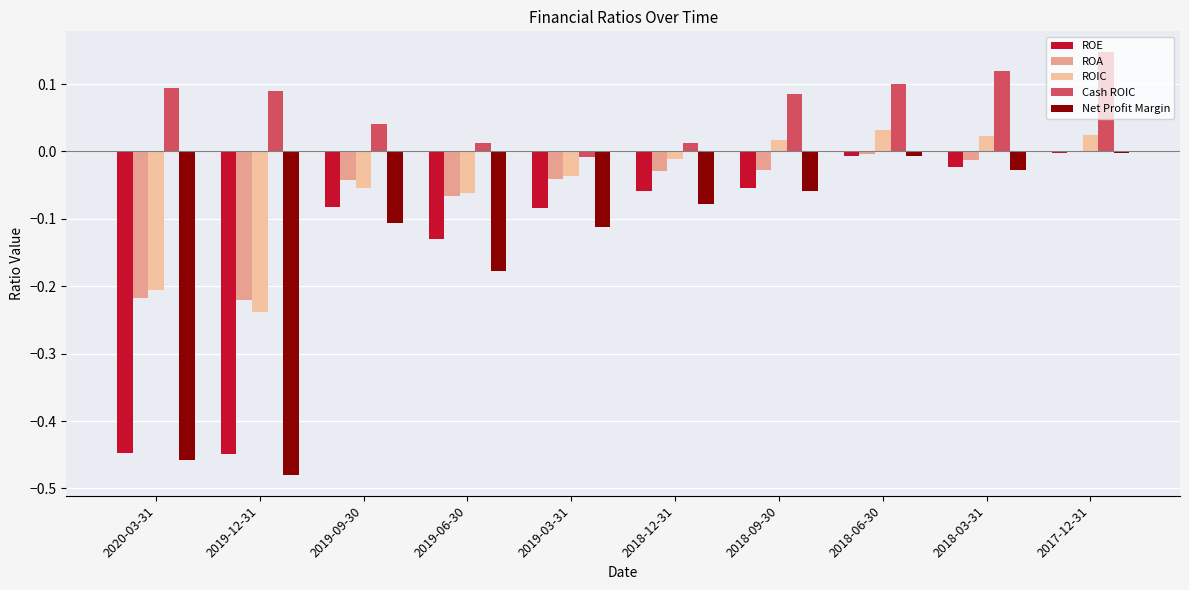

How many distinct data groups are displayed?

5